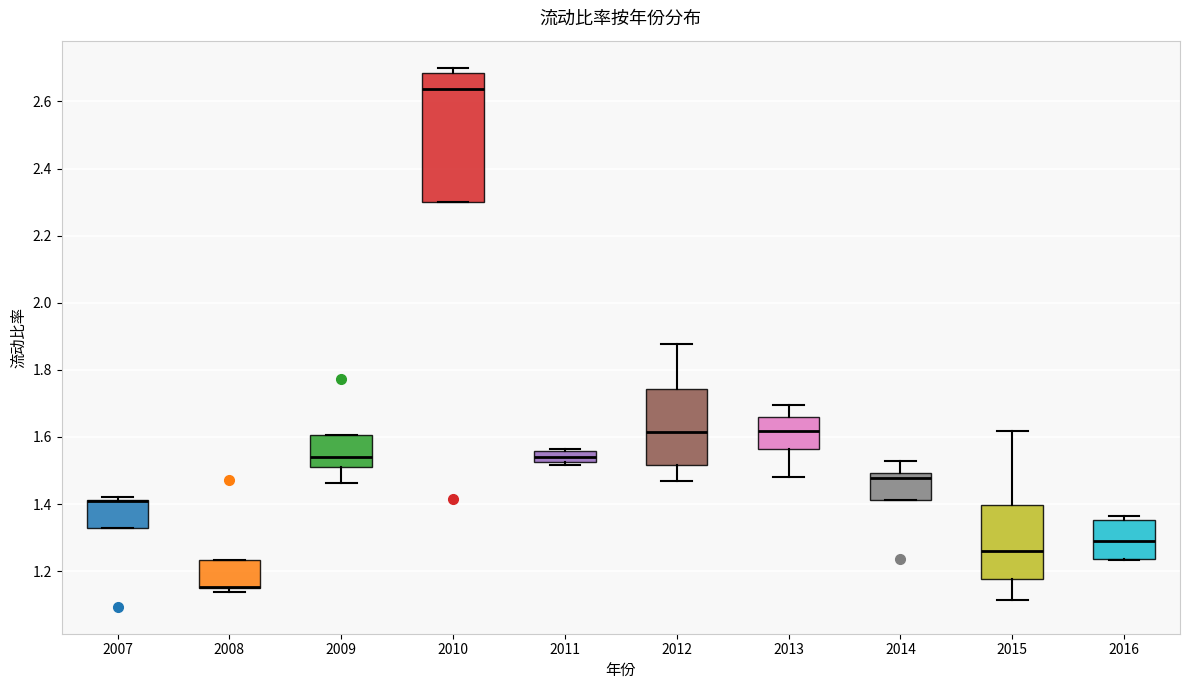

Where is the lower edge of the box at x = 2010 on the y-axis? The values are not printed on the chart, so give them approximately, as read against the axis.

2.30